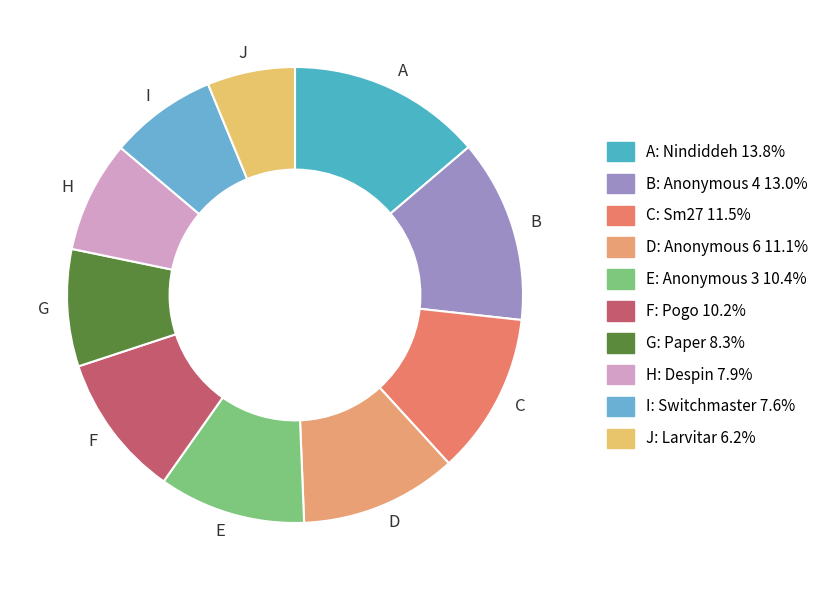

Is there a majority slice in this chart?

No